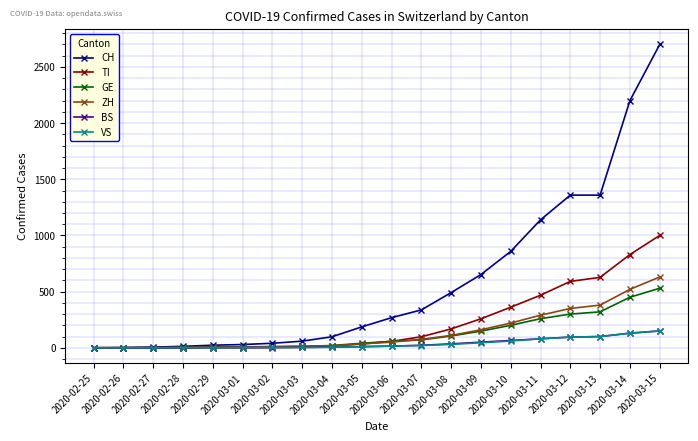

What is the sum of all TI values?

4526